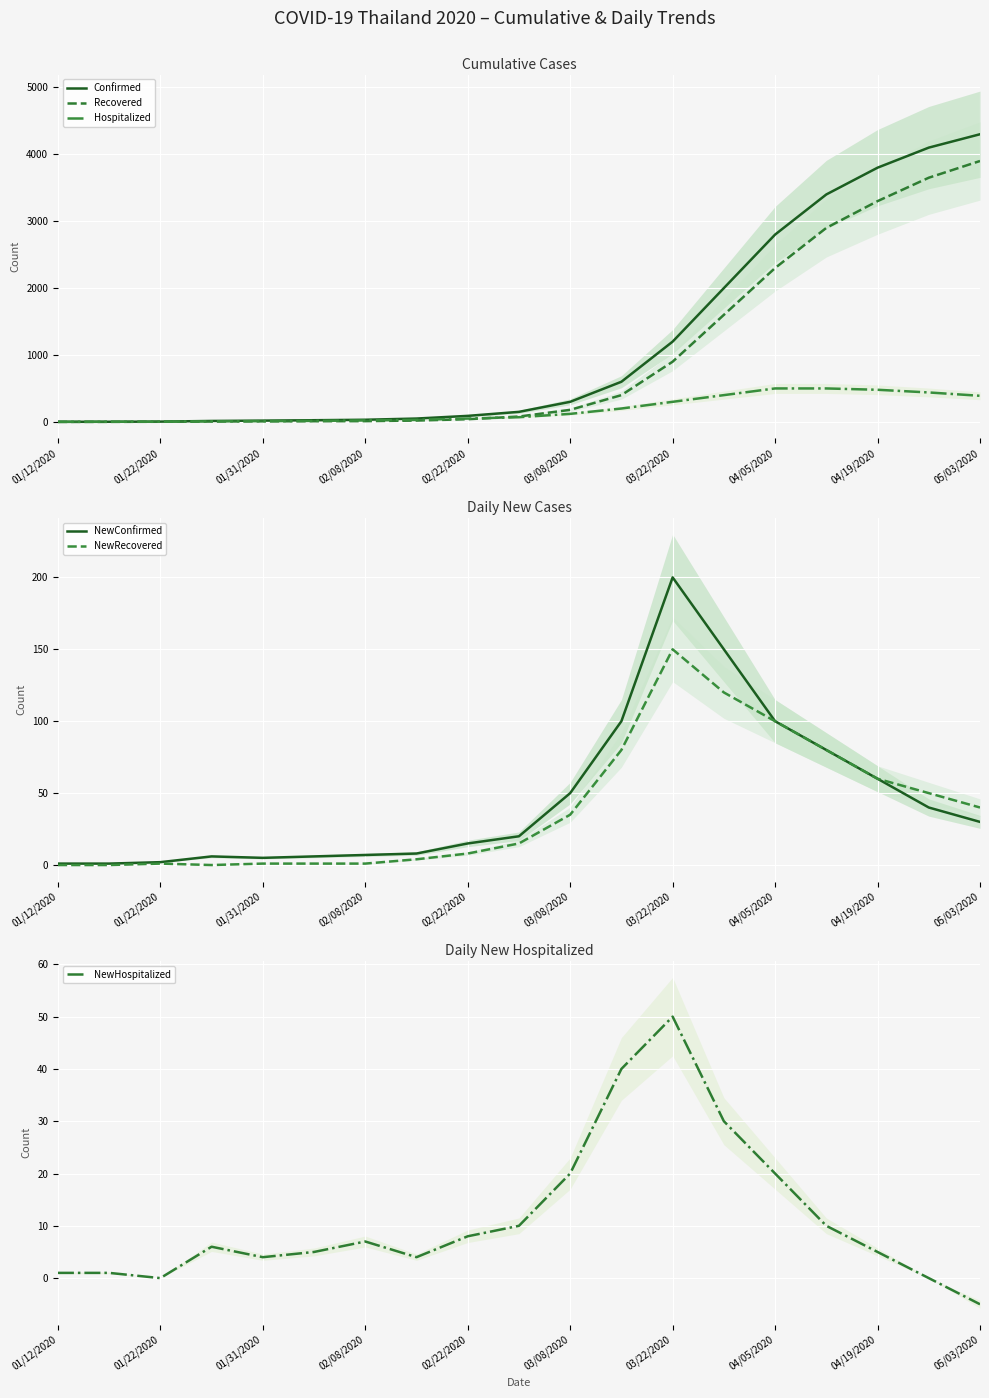

What is the difference between the highest and lowest values at 17?

4100